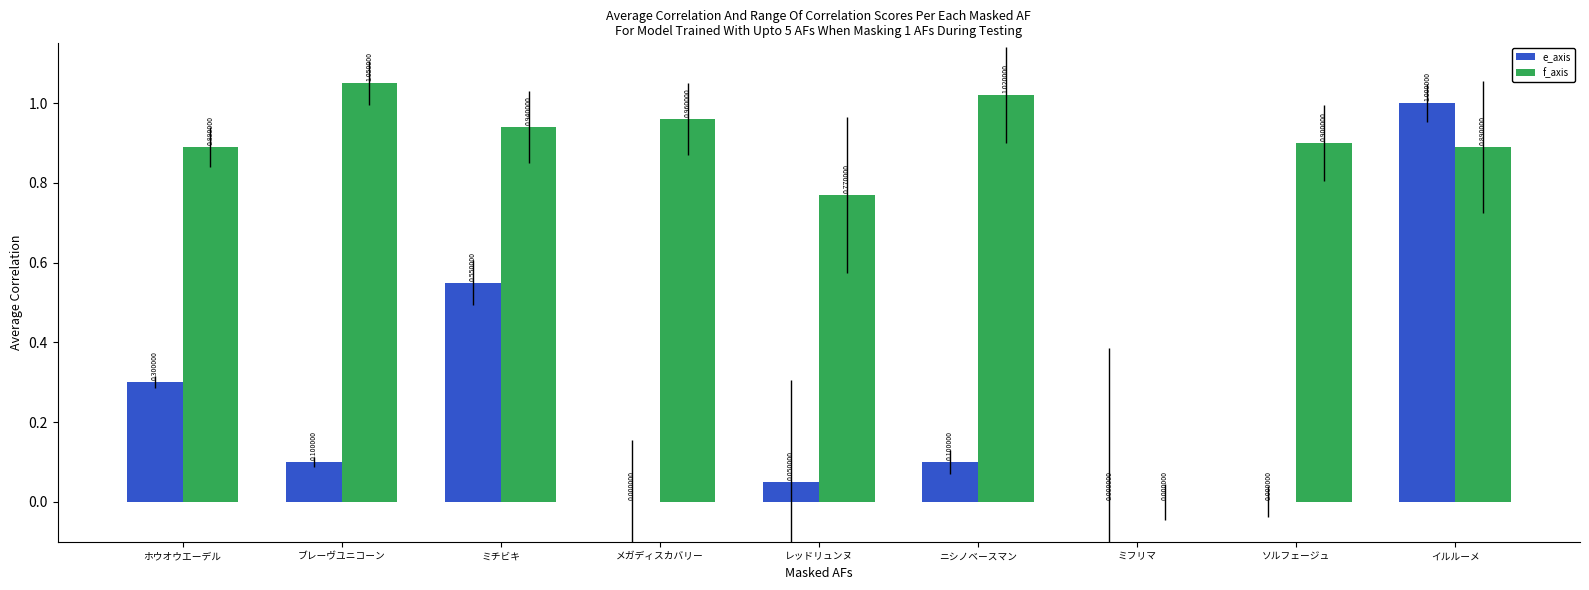

Which series has the largest total across all categories?

f_axis